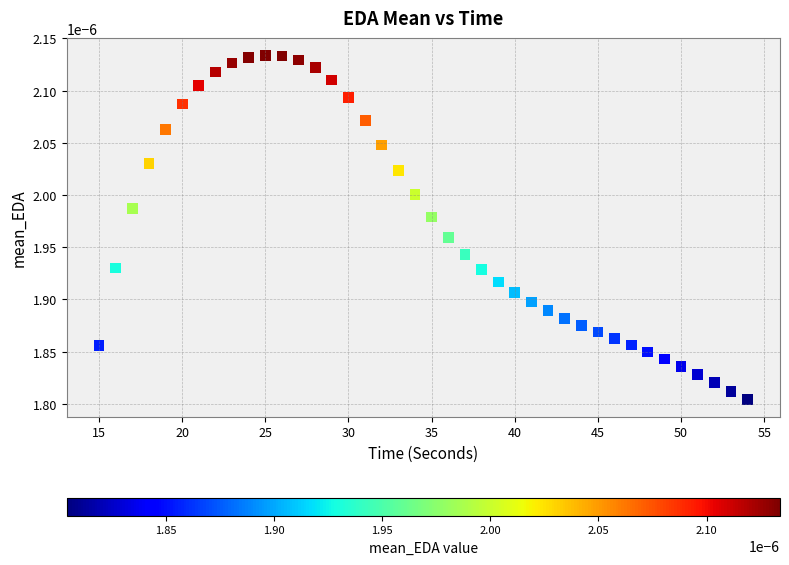

What is the range of X values (max minus min)?

39.0